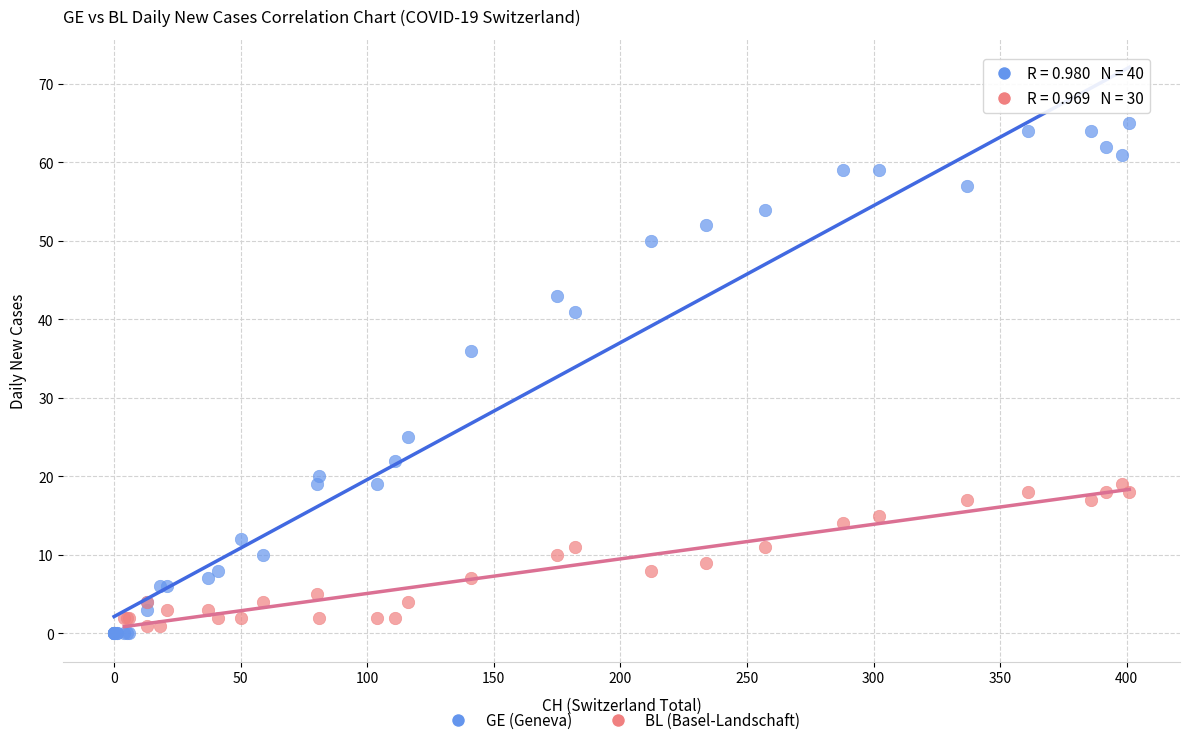

Which series reaches the maximum Y coordinate?

GE (Geneva)